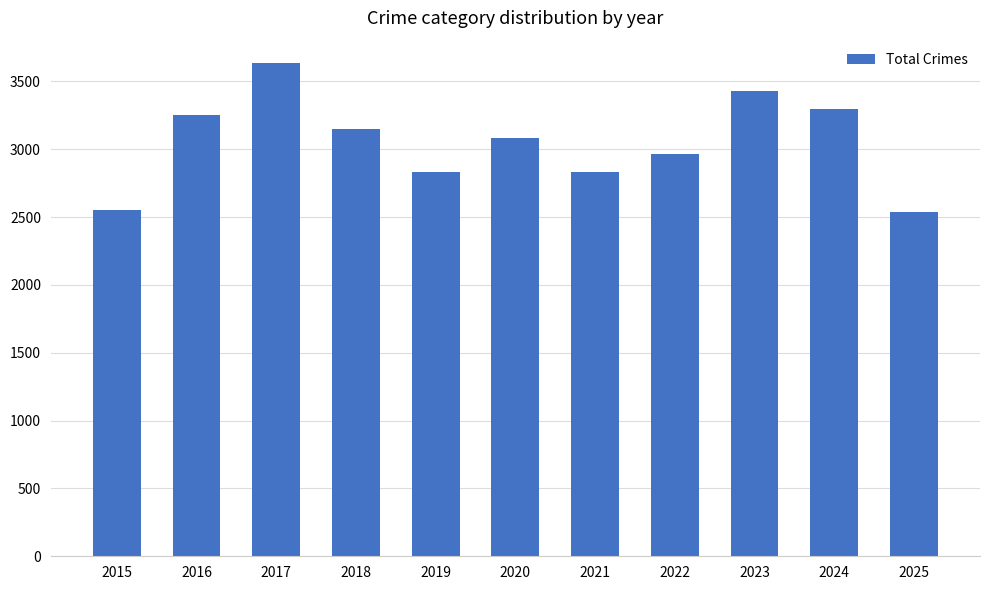

True or false: the data shows 4867 at 2020.

False